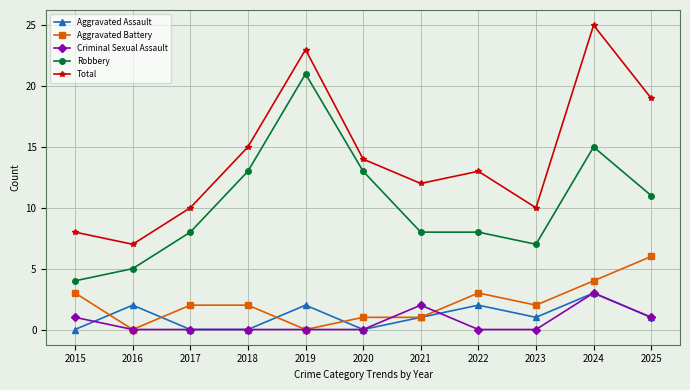

The Robbery series shows 4 at 2015. True or false?

True